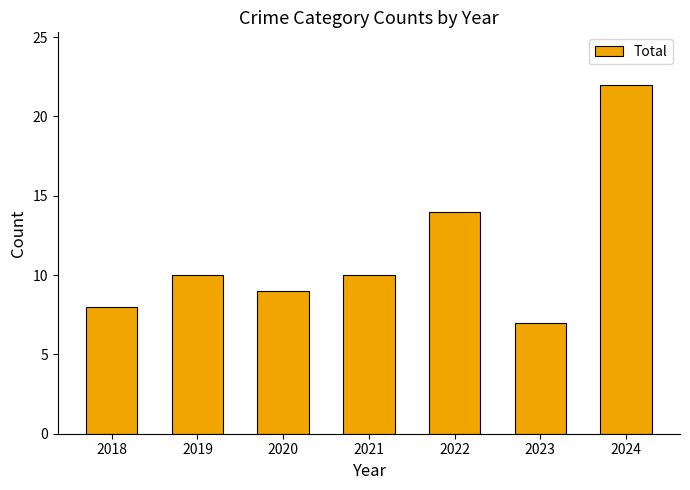

Reading left to right, transcribe all the data shown in this chart.

2018=8	2019=10	2020=9	2021=10	2022=14	2023=7	2024=22